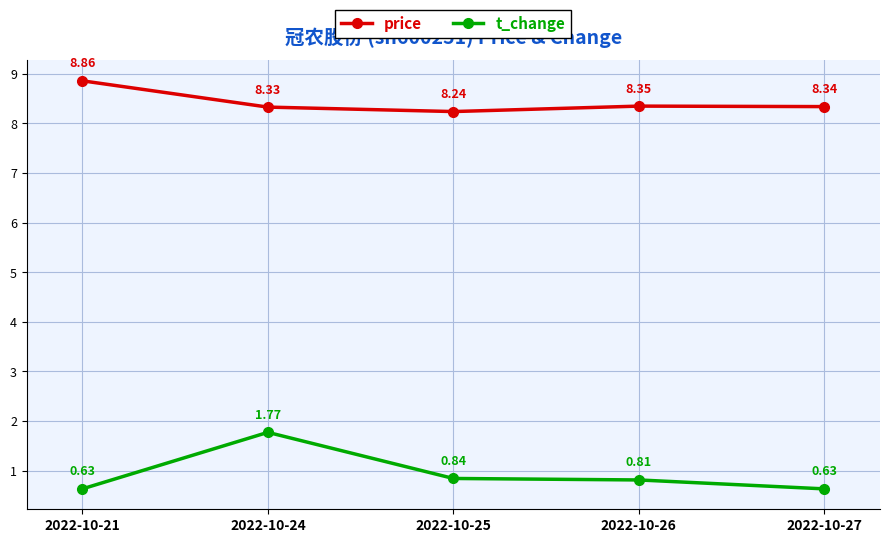

What is the difference between the price values at 2022-10-21 and 2022-10-24?

0.5